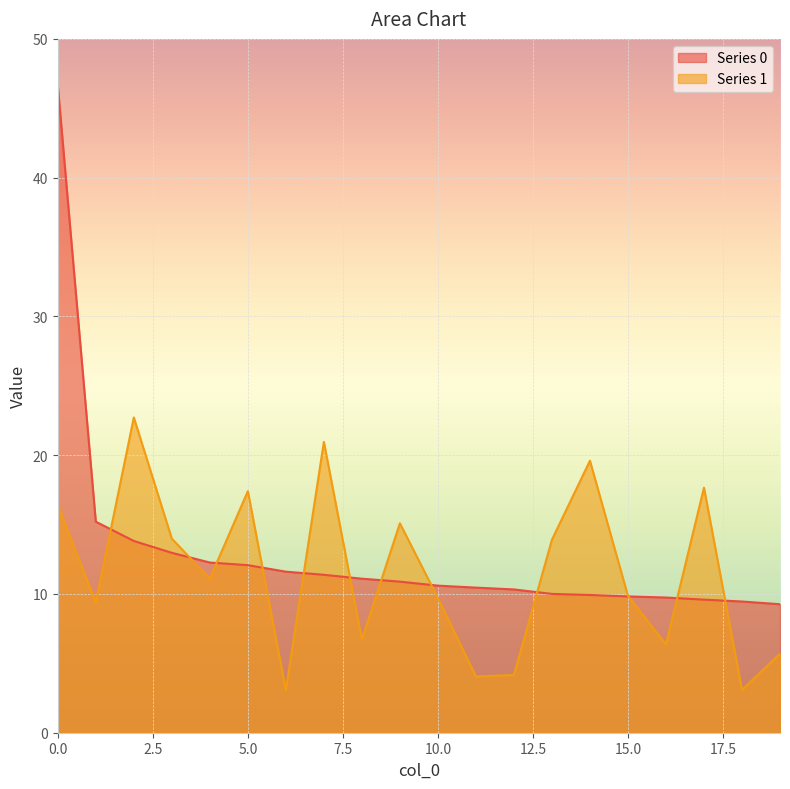

How many times do Series 0 and Series 1 cross each other?

12